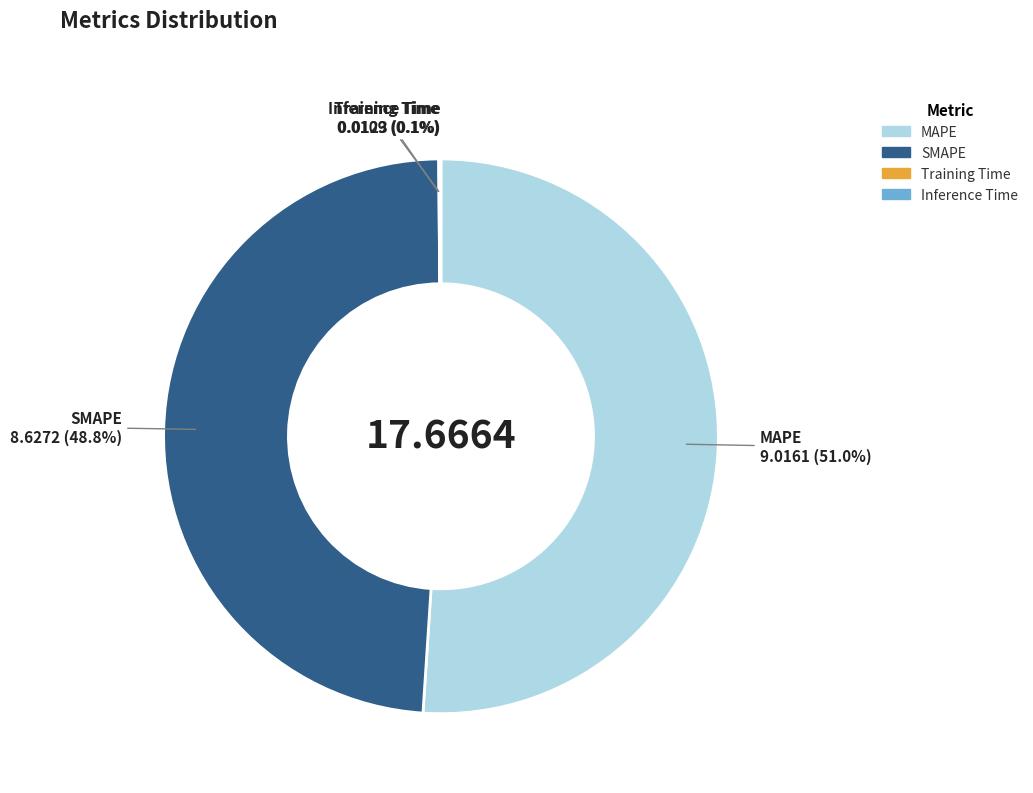

Does MAPE represent more than half of the total?

Yes